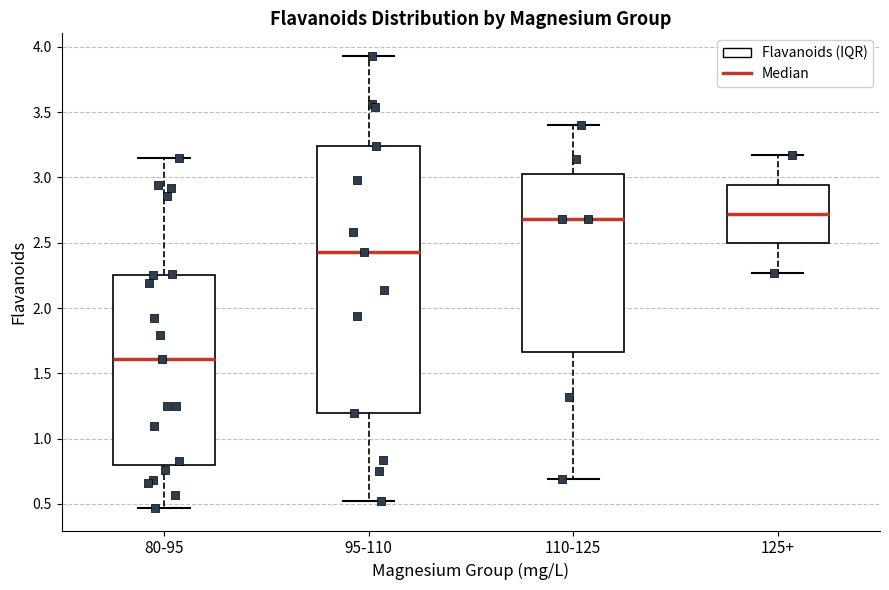

Which box is the tallest, from its lower edge to its upper edge?

95-110